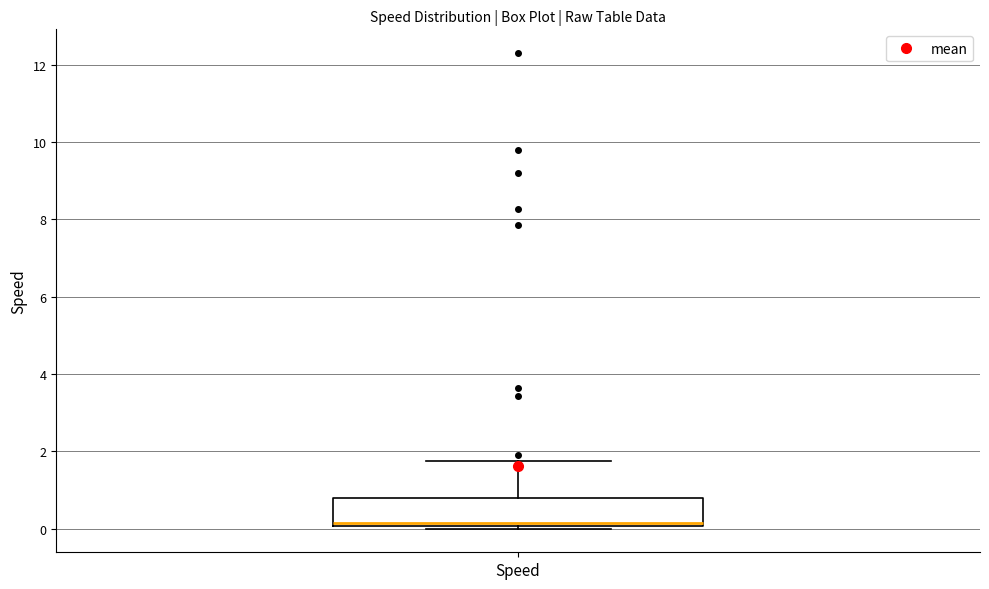

Where does the median line of the box for Speed sit on the y-axis? The values are not printed on the chart, so give them approximately, as read against the axis.

0.2